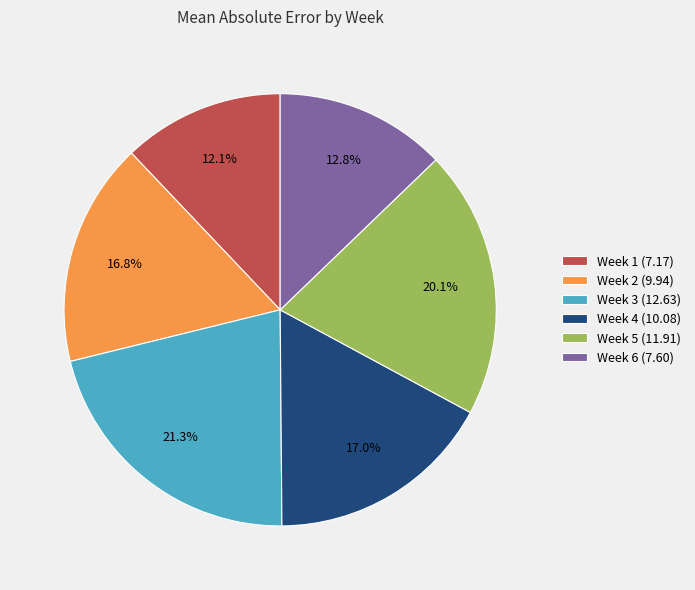

To the nearest percent, what is the difference between the largest and smallest slice percentages?

9%